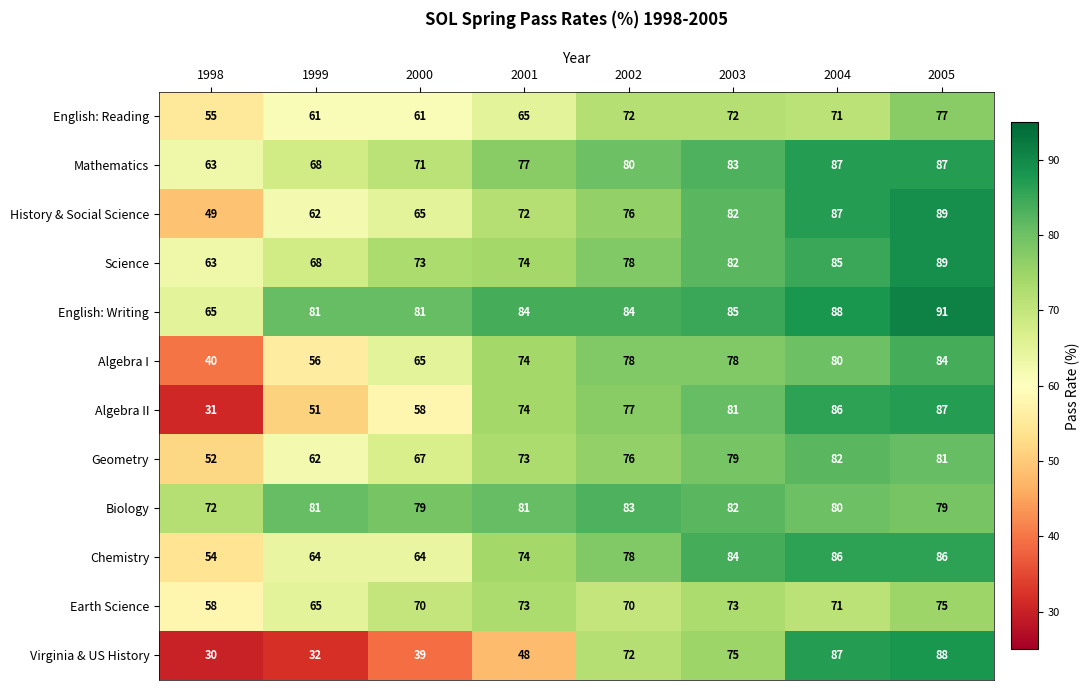

What is the sum of the Virginia & US History values at 1998 and 2002?

102